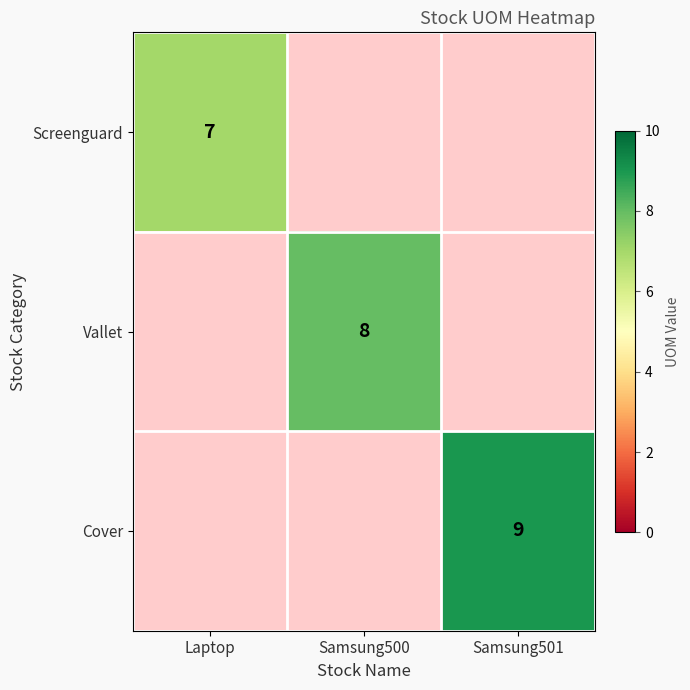

True or false: Cover has a value of 6 at Samsung501.

False